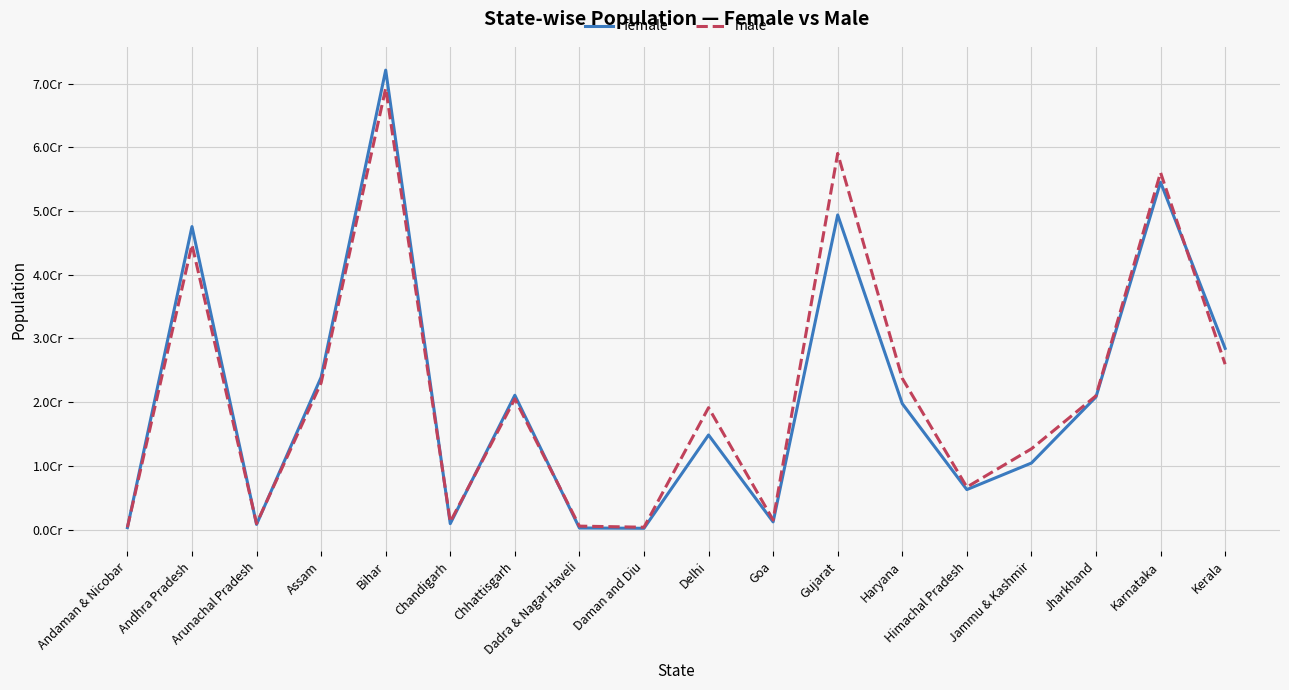

Does the chart have visible grid lines?

Yes